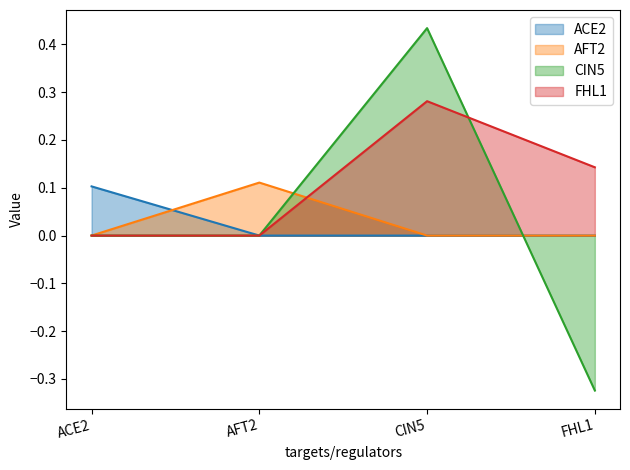

How many lines are shown in the chart?

4